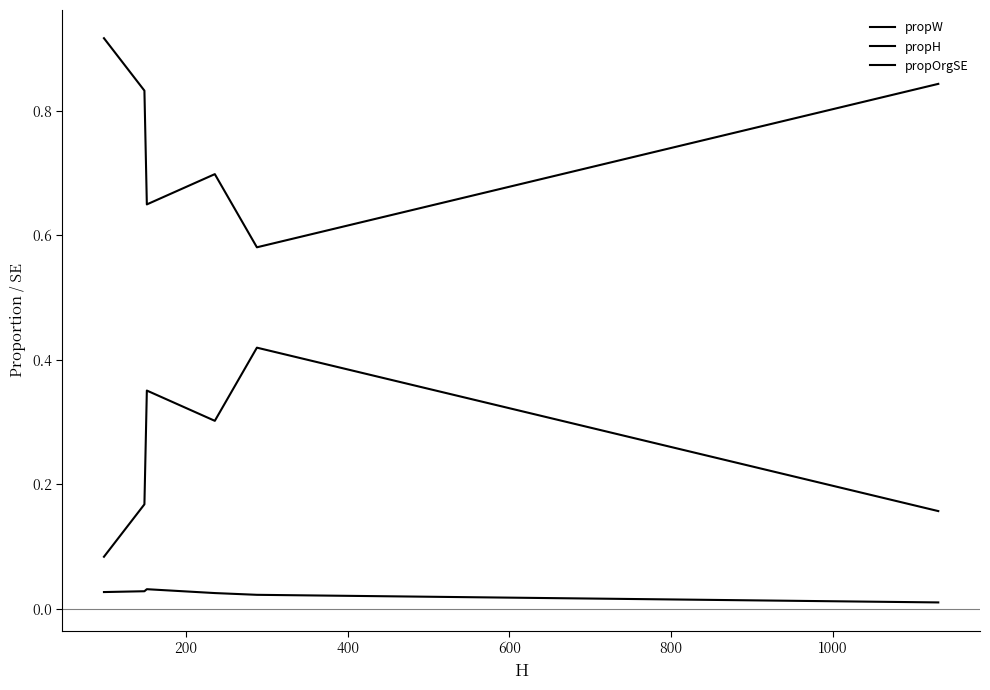

What is the sum of all propW values?

1.5